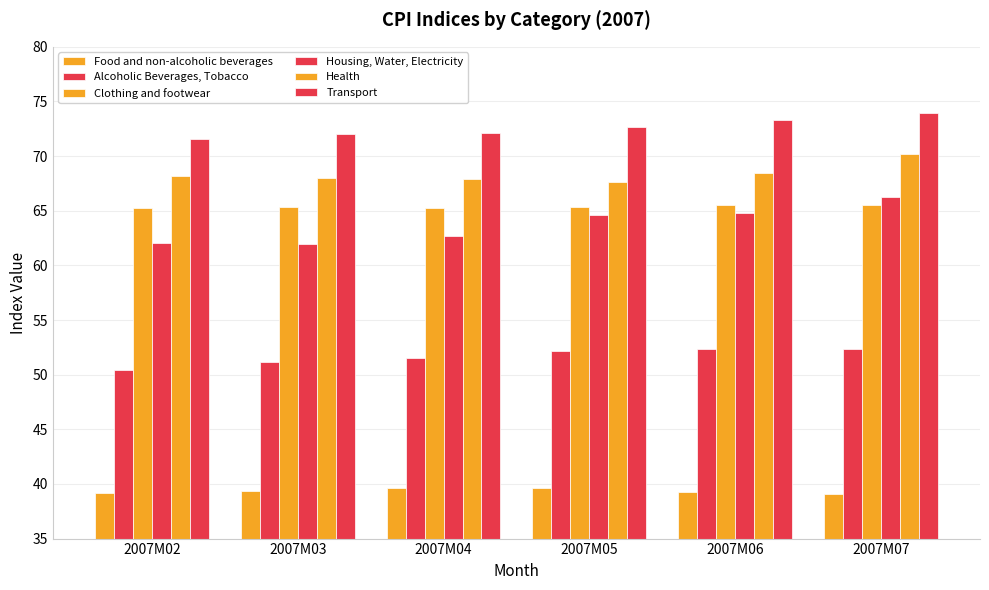

Where does the Transport series first go above 72?

2007M03